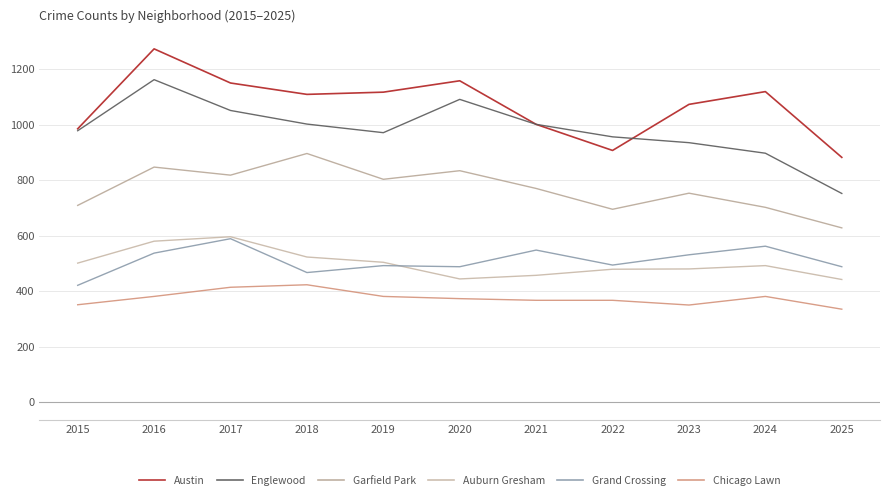

Reading left to right, extract all data points from this chart.

Austin: 985	1273	1150	1109	1117	1158	1001	907	1073	1119	882
Englewood: 978	1162	1051	1002	971	1091	1001	956	935	897	752
Garfield Park: 709	847	818	896	803	834	770	695	753	702	628
Auburn Gresham: 501	580	596	523	504	444	457	479	480	492	442
Grand Crossing: 421	537	589	467	492	488	548	494	531	562	488
Chicago Lawn: 351	381	414	423	381	373	367	367	350	381	335